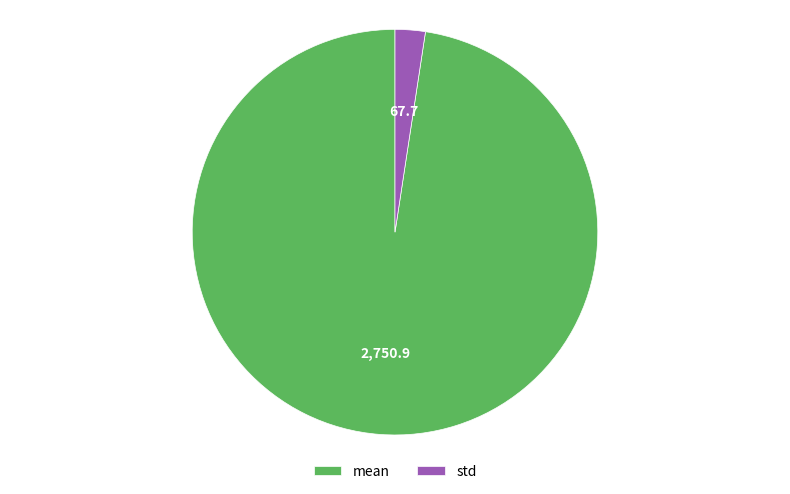

Is it true that mean is 98% of the pie?

True